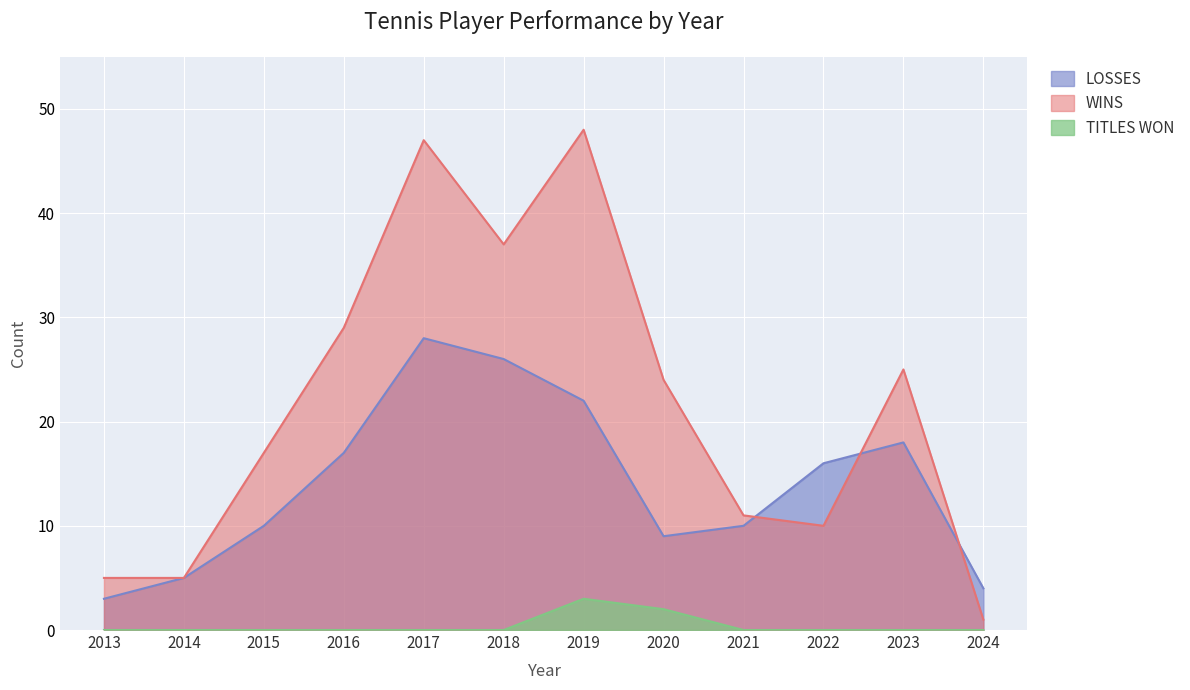

Does the chart display data point markers on the line(s)?

No